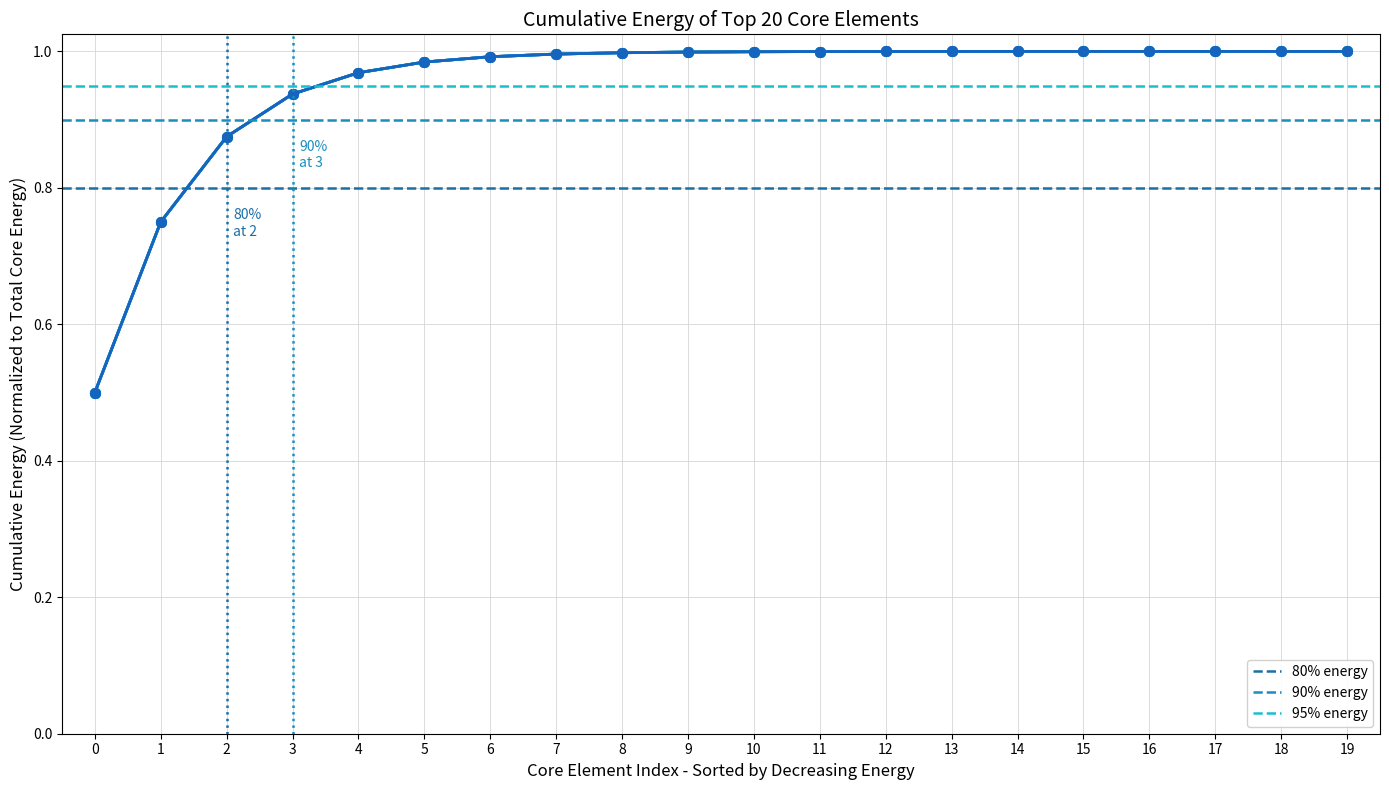

Which series changed the most between 4 and 11?

row_3